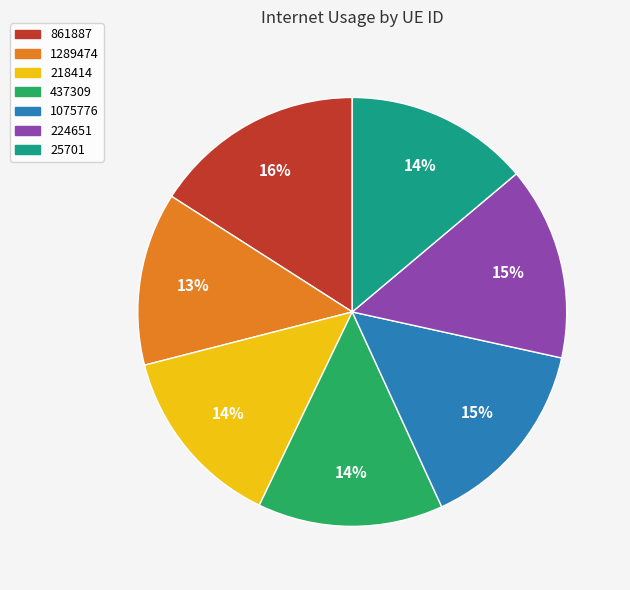

Is 437309 the majority of the pie?

No